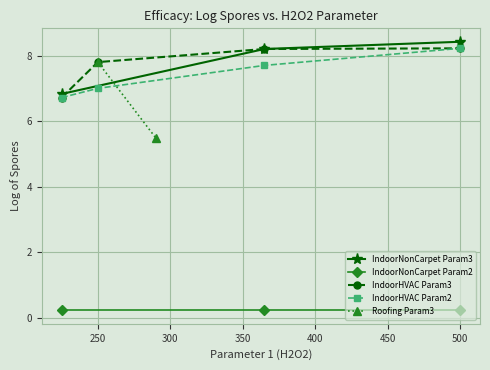

What is the label of the 8th point from the left?

250